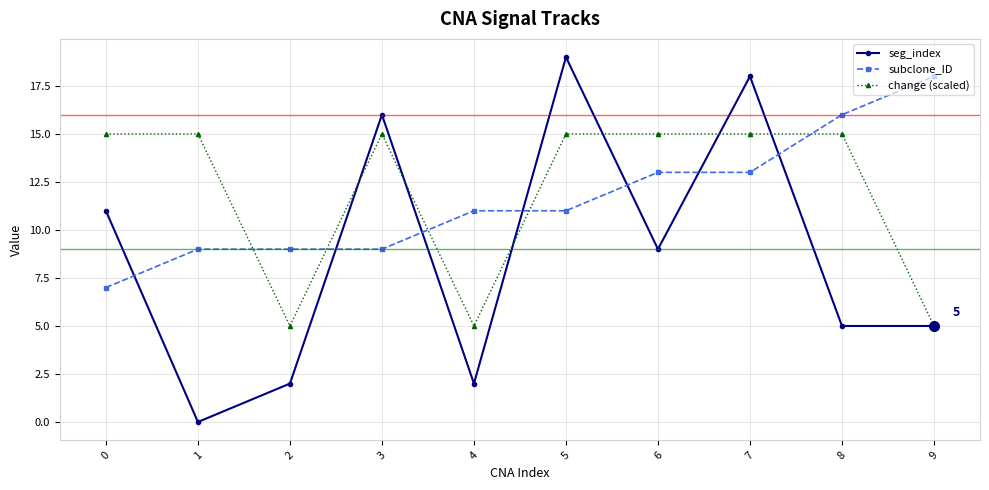

Is it true that seg_index equals 1 at 2?

False